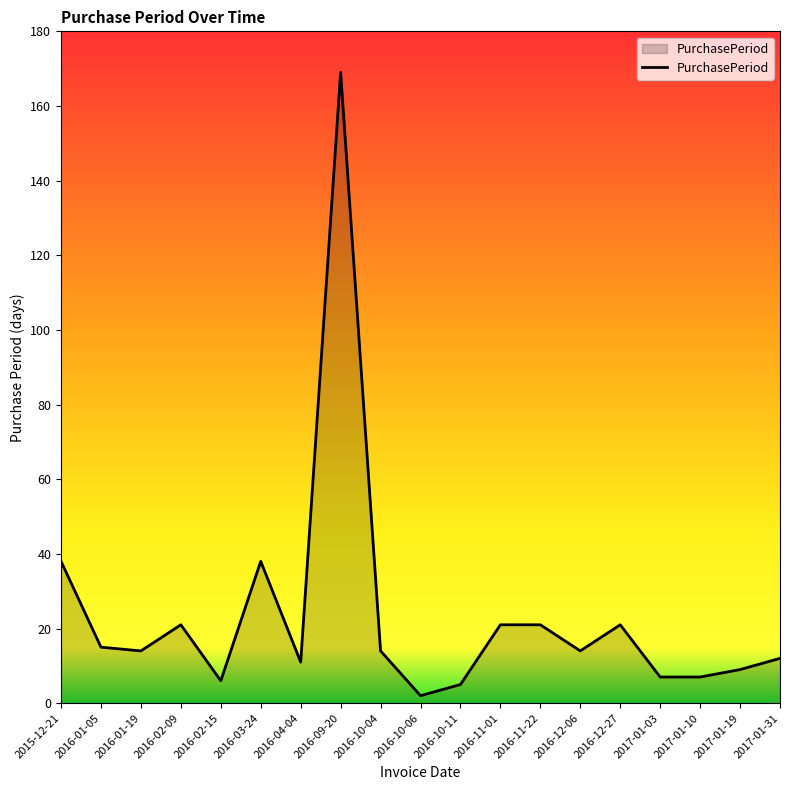

Which has a higher value, 2016-02-15 or 2016-09-20?

2016-09-20